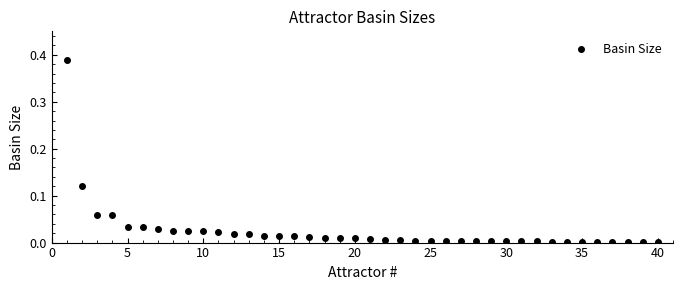

Count the number of points in this scatter plot.

40